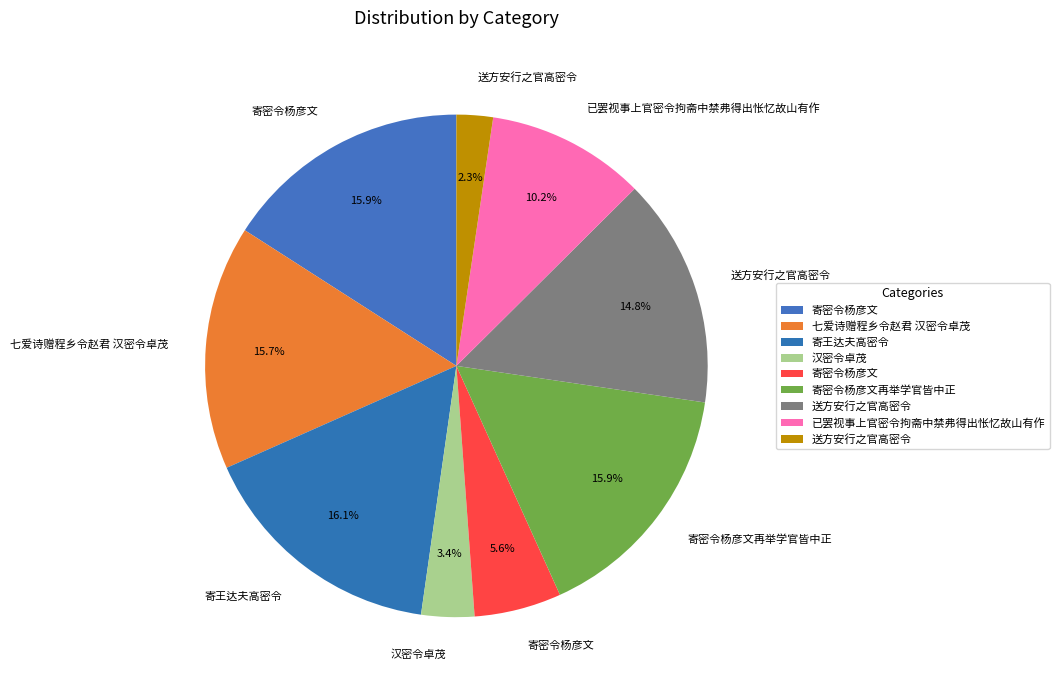

How many segments does this pie chart have?

9